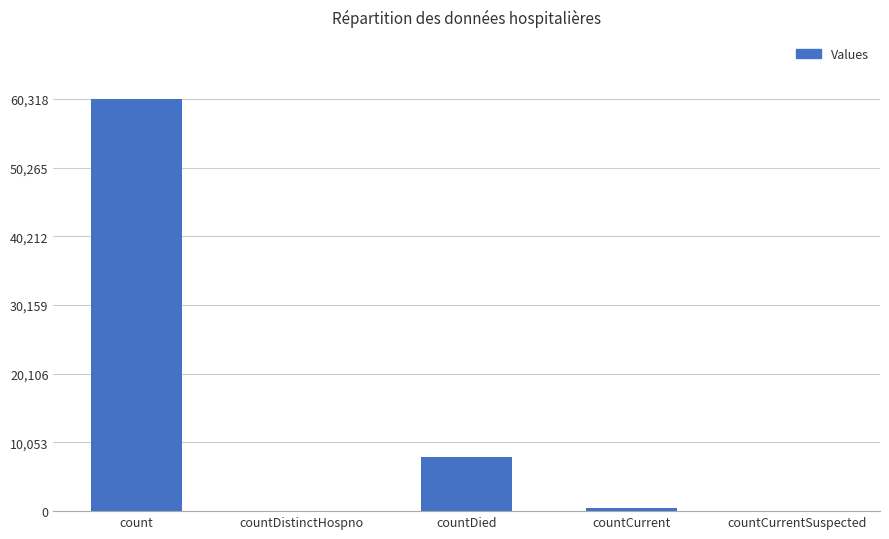

Count the number of categories in the chart.

5